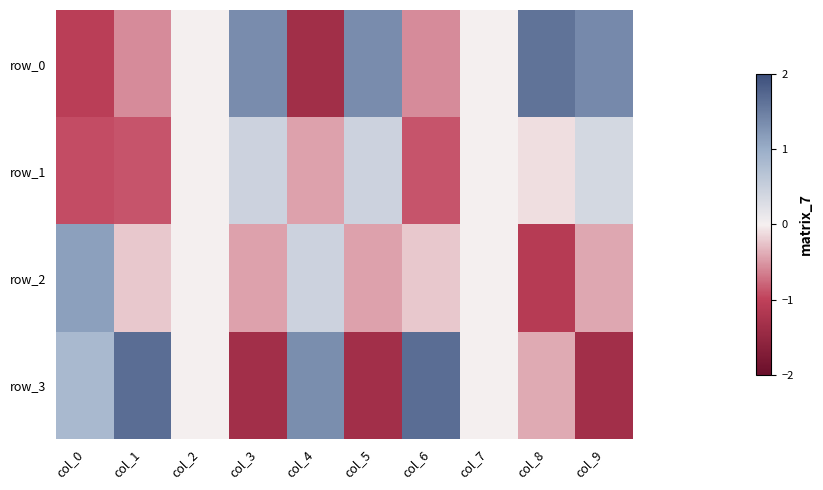

What is the sum of the row_2 values at col_2 and col_5?

-0.5